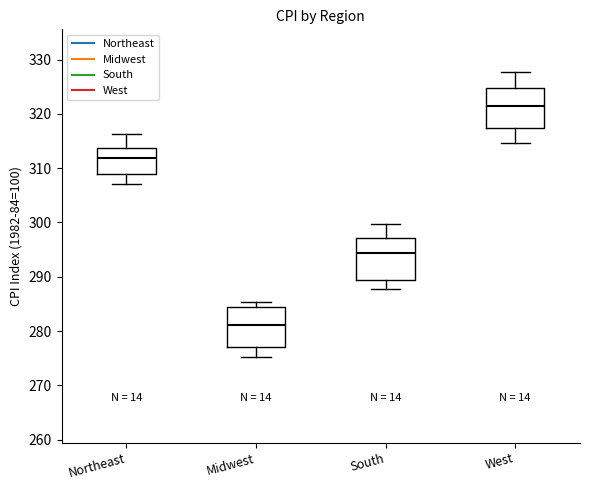

Reading left to right, read every box against the y-axis: the position of its median line, the range the box covers, and the ends of its whiskers. The values are not printed on the chart, so give them approximately, as read against the axis.

Northeast: median 312, box 309 to 314, whiskers 307 to 316
Midwest: median 281, box 277 to 284, whiskers 275 to 285
South: median 294, box 289 to 297, whiskers 288 to 300
West: median 321, box 317 to 325, whiskers 315 to 328